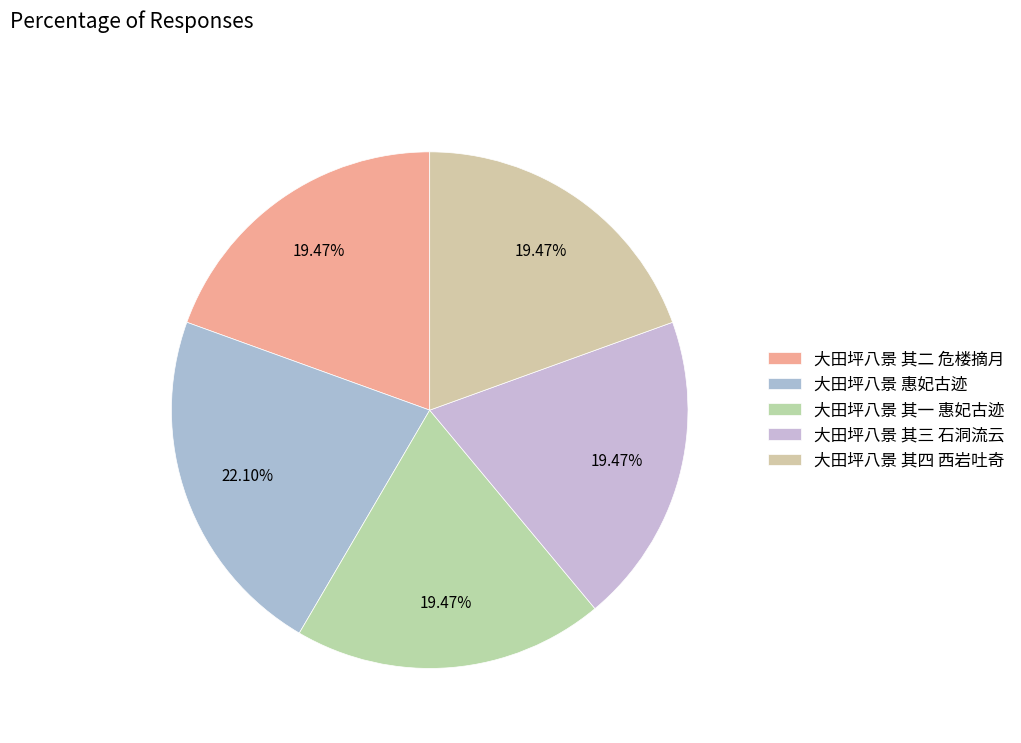

To the nearest percent, what is the difference between the largest and smallest slice percentages?

3%